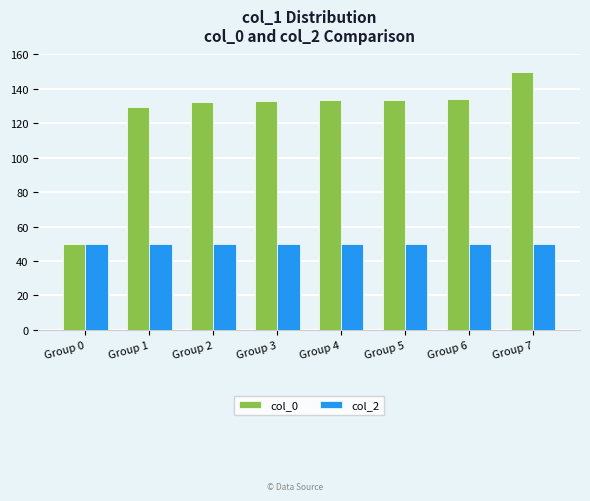

Count the number of data series in this chart.

2